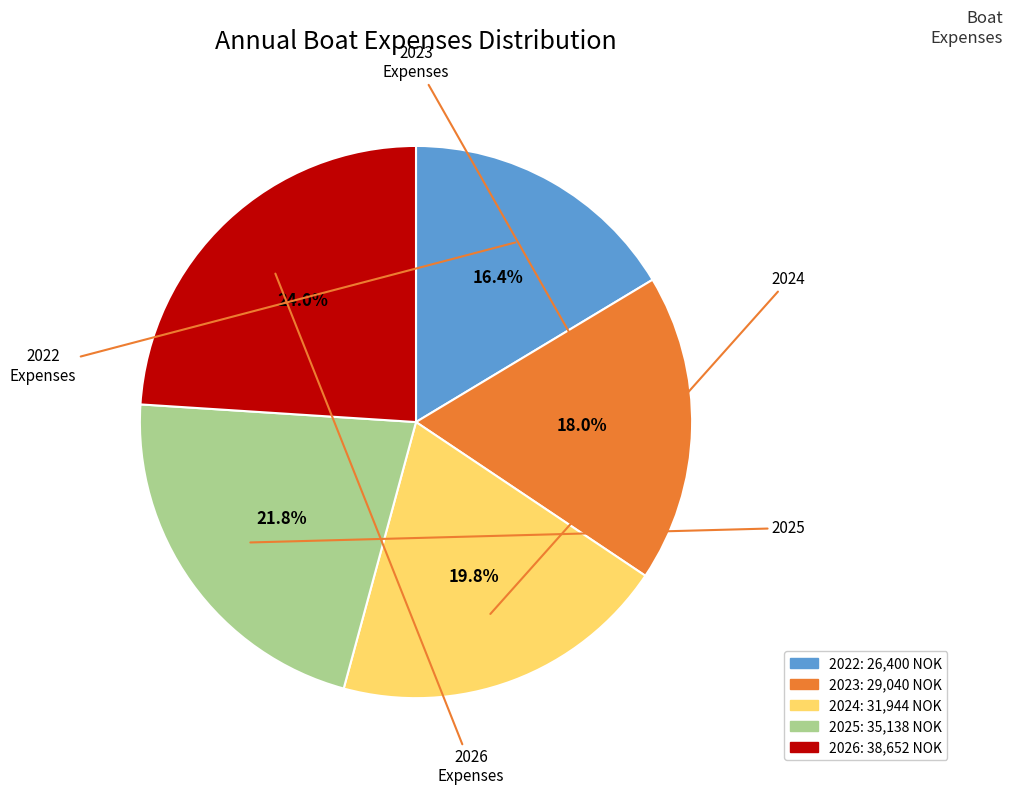

To the nearest percent, what portion does 2023 represent?

18%